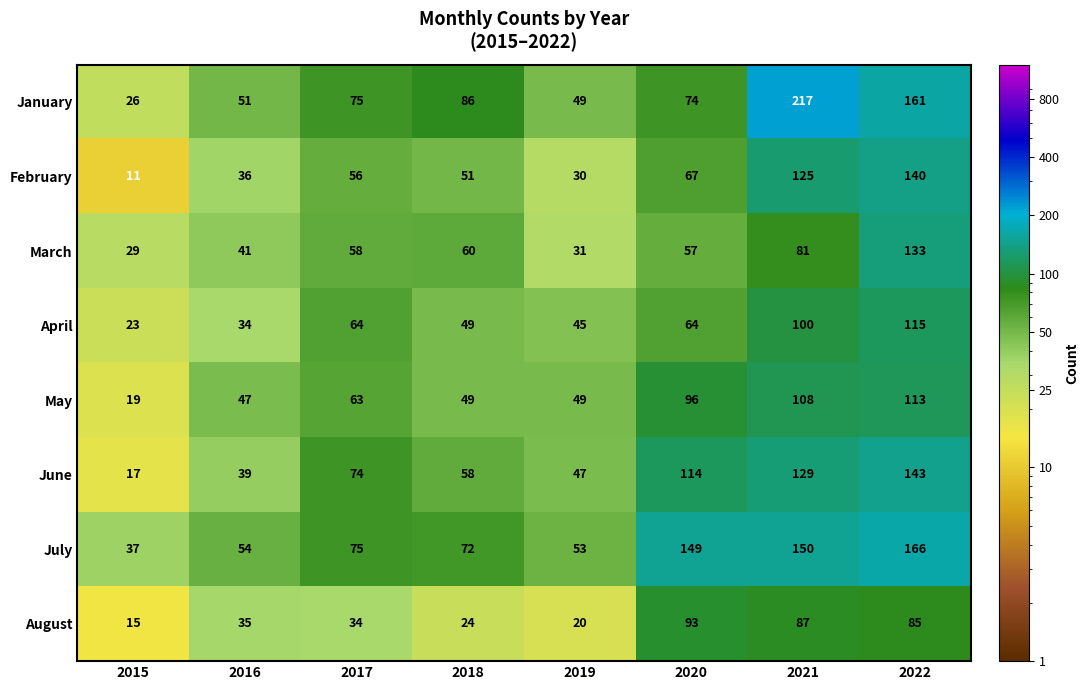

Which category has the highest value across all series?

2021